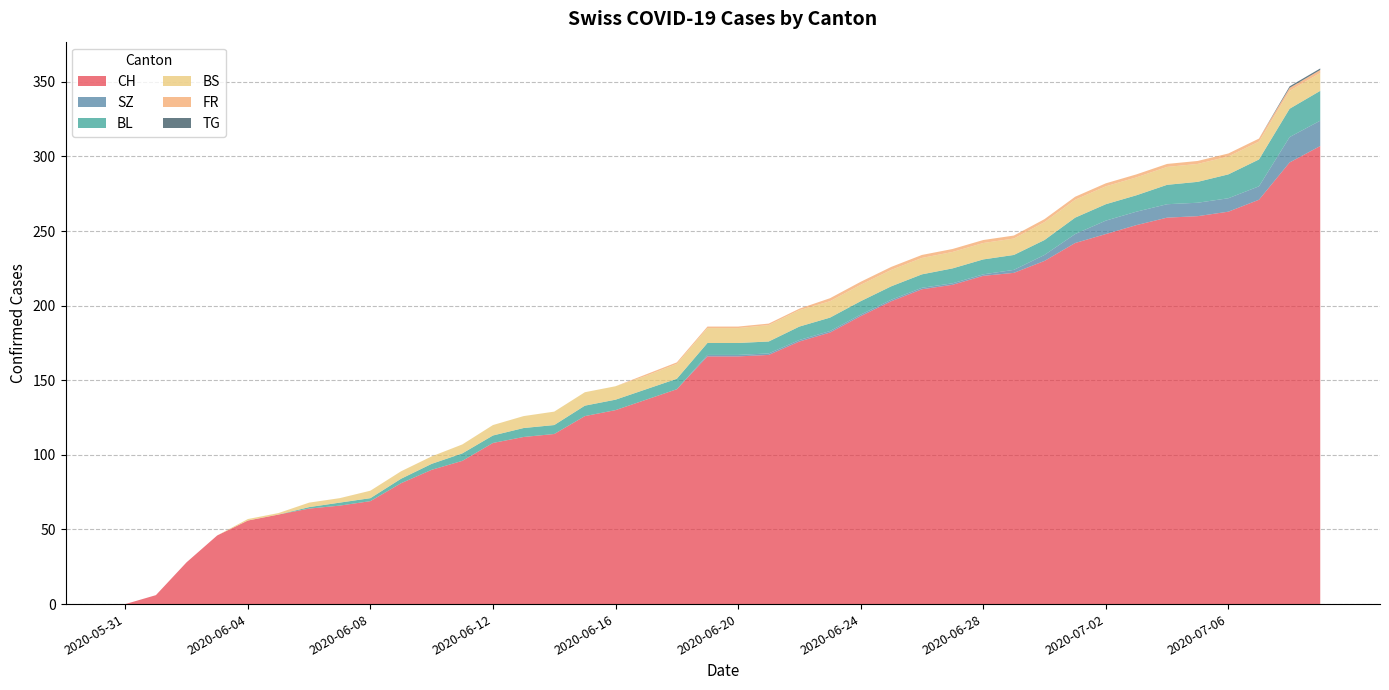

Reading right to left, list all the values displayed in this chart.

CH: 2020-07-09=307	2020-07-08=296	2020-07-07=271	2020-07-06=263	2020-07-05=260	2020-07-04=259	2020-07-03=254	2020-07-02=248	2020-07-01=242	2020-06-30=230	2020-06-29=222	2020-06-28=220	2020-06-27=214	2020-06-26=211	2020-06-25=203	2020-06-24=193	2020-06-23=182	2020-06-22=176	2020-06-21=167	2020-06-20=166	2020-06-19=166	2020-06-18=144	2020-06-17=137	2020-06-16=130	2020-06-15=126	2020-06-14=114	2020-06-13=112	2020-06-12=108	2020-06-11=96	2020-06-10=90	2020-06-09=81	2020-06-08=69	2020-06-07=66	2020-06-06=64	2020-06-05=60	2020-06-04=56	2020-06-03=46	2020-06-02=28	2020-06-01=6	2020-05-31=0
SZ: 2020-07-09=17	2020-07-08=17	2020-07-07=9	2020-07-06=9	2020-07-05=9	2020-07-04=9	2020-07-03=9	2020-07-02=9	2020-07-01=6	2020-06-30=4	2020-06-29=2	2020-06-28=1	2020-06-27=1	2020-06-26=1	2020-06-25=1	2020-06-24=1	2020-06-23=1	2020-06-22=1	2020-06-21=1	2020-06-20=1	2020-06-19=1	2020-06-18=0	2020-06-17=0	2020-06-16=0	2020-06-15=0	2020-06-14=0	2020-06-13=0	2020-06-12=0	2020-06-11=0	2020-06-10=0	2020-06-09=0	2020-06-08=0	2020-06-07=0	2020-06-06=0	2020-06-05=0	2020-06-04=0	2020-06-03=0	2020-06-02=0	2020-06-01=0	2020-05-31=0
BL: 2020-07-09=20	2020-07-08=19	2020-07-07=18	2020-07-06=16	2020-07-05=14	2020-07-04=13	2020-07-03=11	2020-07-02=11	2020-07-01=11	2020-06-30=10	2020-06-29=10	2020-06-28=10	2020-06-27=10	2020-06-26=9	2020-06-25=9	2020-06-24=9	2020-06-23=9	2020-06-22=9	2020-06-21=8	2020-06-20=8	2020-06-19=8	2020-06-18=7	2020-06-17=7	2020-06-16=7	2020-06-15=7	2020-06-14=6	2020-06-13=6	2020-06-12=5	2020-06-11=5	2020-06-10=4	2020-06-09=3	2020-06-08=2	2020-06-07=2	2020-06-06=1	2020-06-05=0	2020-06-04=0	2020-06-03=0	2020-06-02=0	2020-06-01=0	2020-05-31=0
BS: 2020-07-09=12	2020-07-08=12	2020-07-07=12	2020-07-06=12	2020-07-05=12	2020-07-04=12	2020-07-03=12	2020-07-02=12	2020-07-01=12	2020-06-30=12	2020-06-29=11	2020-06-28=11	2020-06-27=11	2020-06-26=11	2020-06-25=11	2020-06-24=11	2020-06-23=11	2020-06-22=11	2020-06-21=11	2020-06-20=10	2020-06-19=10	2020-06-18=10	2020-06-17=9	2020-06-16=9	2020-06-15=9	2020-06-14=9	2020-06-13=8	2020-06-12=7	2020-06-11=6	2020-06-10=5	2020-06-09=5	2020-06-08=5	2020-06-07=3	2020-06-06=3	2020-06-05=1	2020-06-04=1	2020-06-03=0	2020-06-02=0	2020-06-01=0	2020-05-31=0
FR: 2020-07-09=2	2020-07-08=2	2020-07-07=2	2020-07-06=2	2020-07-05=2	2020-07-04=2	2020-07-03=2	2020-07-02=2	2020-07-01=2	2020-06-30=2	2020-06-29=2	2020-06-28=2	2020-06-27=2	2020-06-26=2	2020-06-25=2	2020-06-24=2	2020-06-23=2	2020-06-22=1	2020-06-21=1	2020-06-20=1	2020-06-19=1	2020-06-18=1	2020-06-17=1	2020-06-16=0	2020-06-15=0	2020-06-14=0	2020-06-13=0	2020-06-12=0	2020-06-11=0	2020-06-10=0	2020-06-09=0	2020-06-08=0	2020-06-07=0	2020-06-06=0	2020-06-05=0	2020-06-04=0	2020-06-03=0	2020-06-02=0	2020-06-01=0	2020-05-31=0
TG: 2020-07-09=1	2020-07-08=1	2020-07-07=0	2020-07-06=0	2020-07-05=0	2020-07-04=0	2020-07-03=0	2020-07-02=0	2020-07-01=0	2020-06-30=0	2020-06-29=0	2020-06-28=0	2020-06-27=0	2020-06-26=0	2020-06-25=0	2020-06-24=0	2020-06-23=0	2020-06-22=0	2020-06-21=0	2020-06-20=0	2020-06-19=0	2020-06-18=0	2020-06-17=0	2020-06-16=0	2020-06-15=0	2020-06-14=0	2020-06-13=0	2020-06-12=0	2020-06-11=0	2020-06-10=0	2020-06-09=0	2020-06-08=0	2020-06-07=0	2020-06-06=0	2020-06-05=0	2020-06-04=0	2020-06-03=0	2020-06-02=0	2020-06-01=0	2020-05-31=0